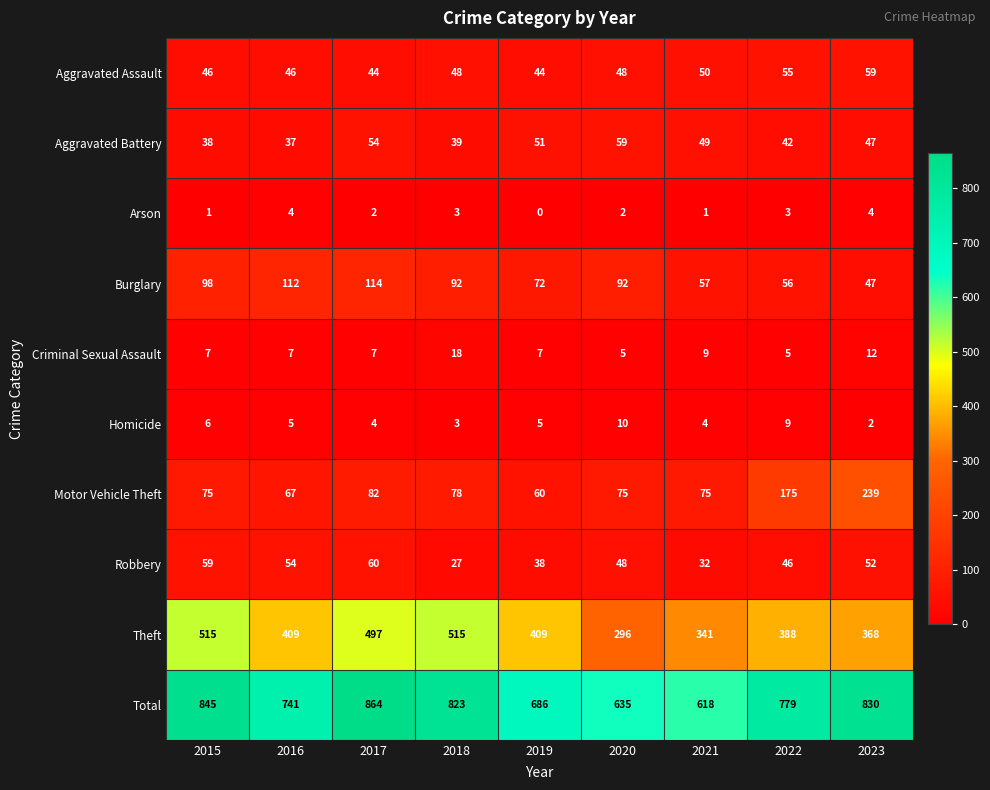

True or false: Homicide has a value of 6 at 2017.

False